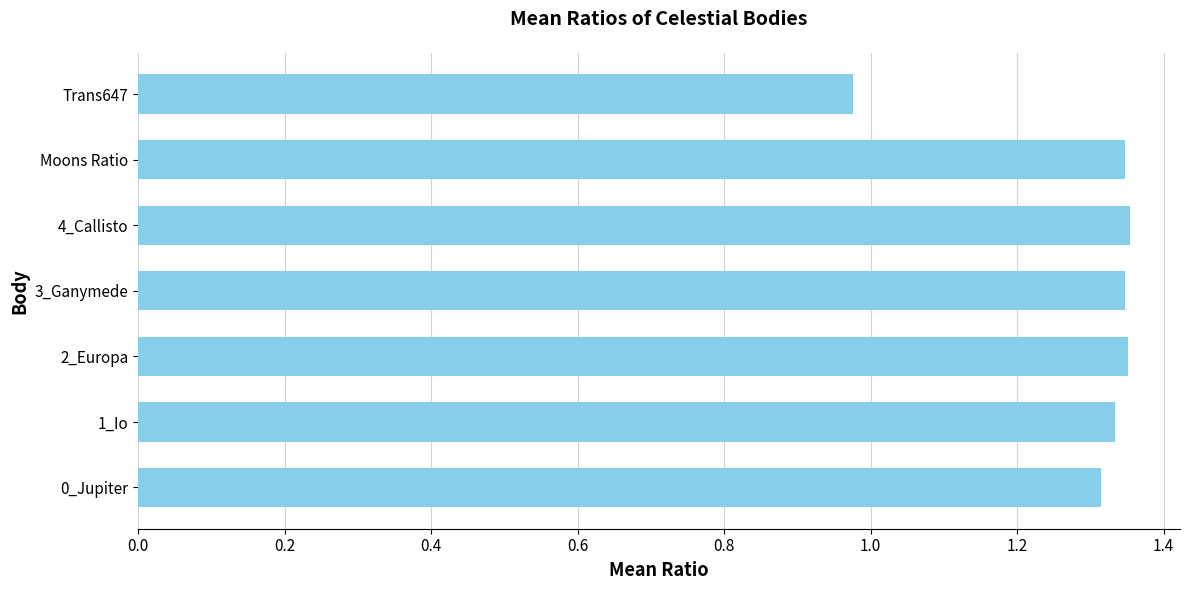

At which category does the chart reach its minimum across all series?

Trans647